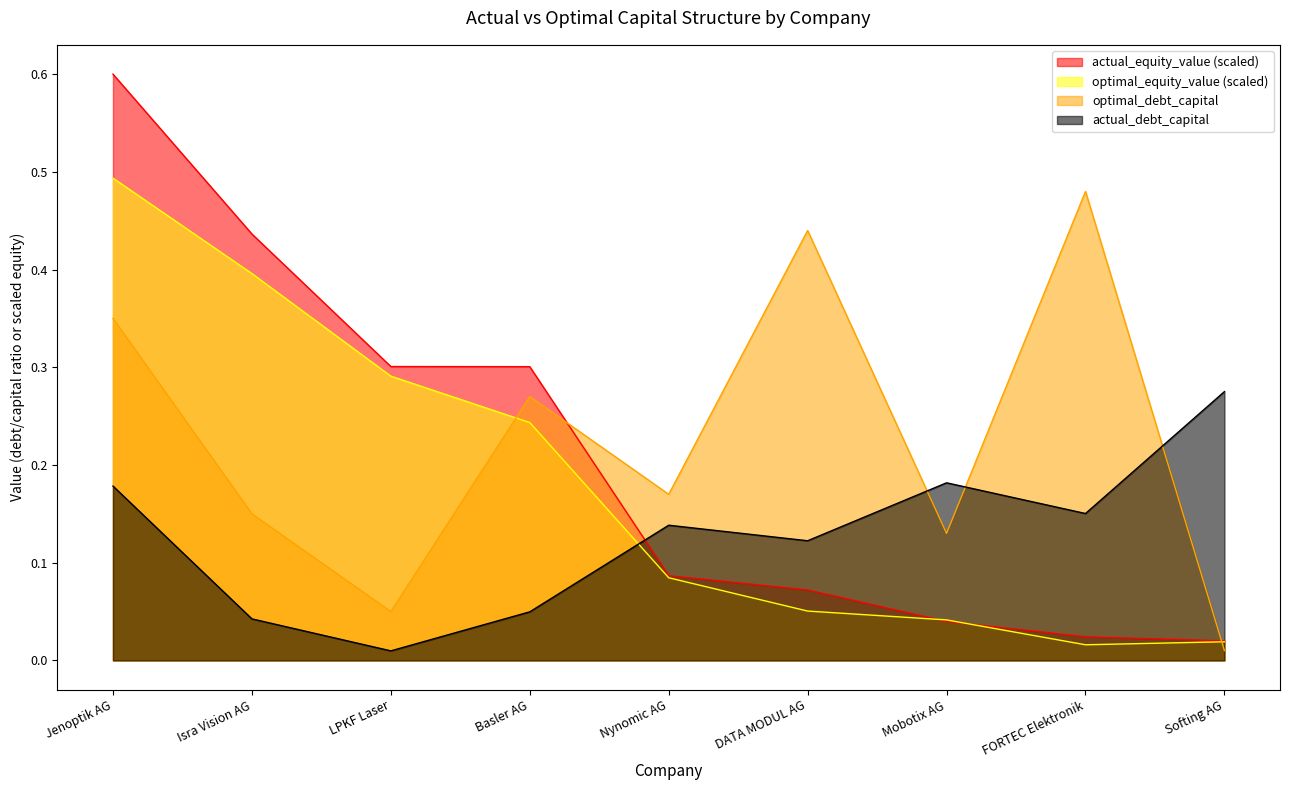

Reading left to right, transcribe all the data shown in this chart.

actual_debt_capital: 0.2	0.0	0.0	0.0	0.1	0.1	0.2	0.2	0.3
optimal_debt_capital: 0.3	0.1	0.1	0.3	0.2	0.4	0.1	0.5	0.0
actual_equity_value: 0.6	0.4	0.3	0.3	0.1	0.1	0.0	0.0	0.0
optimal_equity_value: 0.5	0.4	0.3	0.2	0.1	0.1	0.0	0.0	0.0